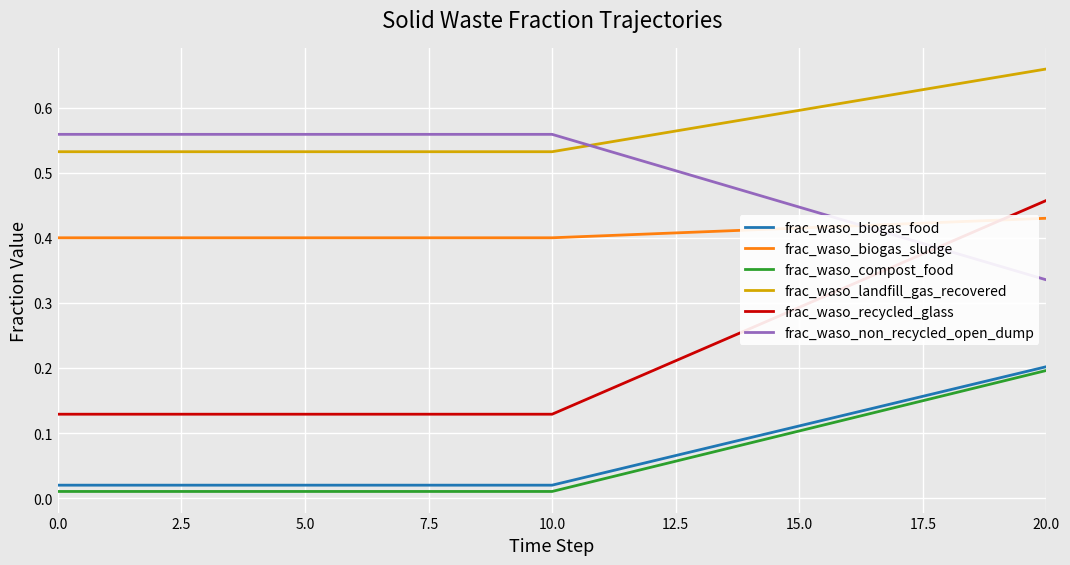

Which series has the largest total across all categories?

frac_waso_landfill_gas_recovered